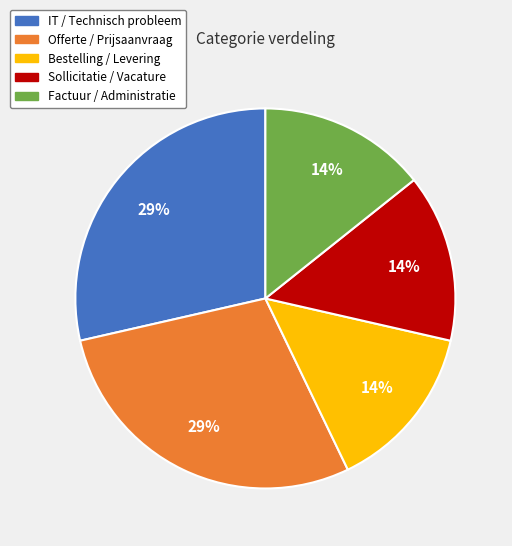

How many slices are in this pie chart?

5